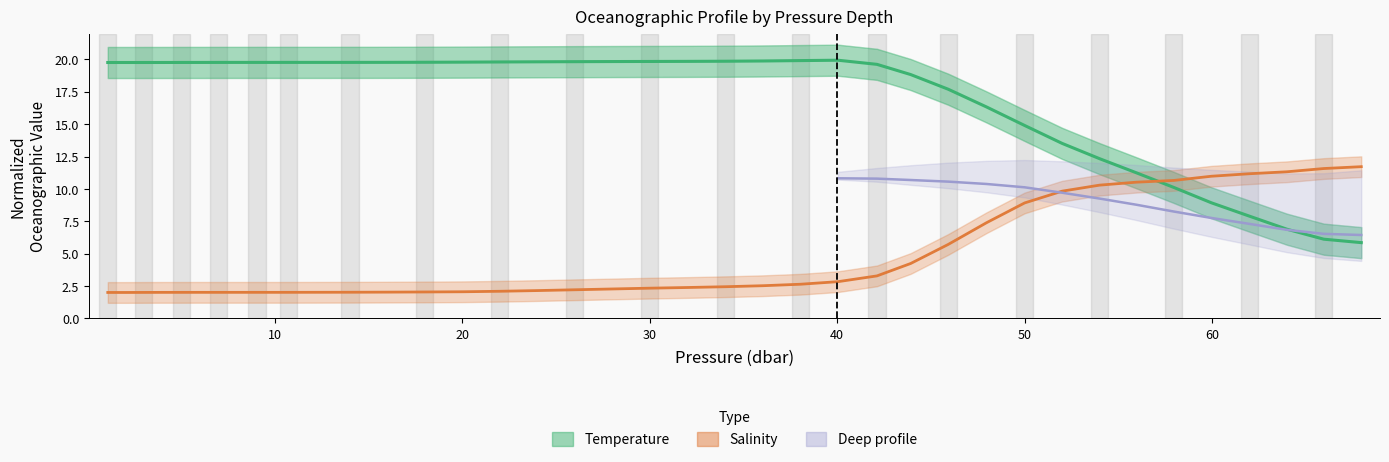

Which series ends up on top after the final intersection of temperature and salinity?

salinity